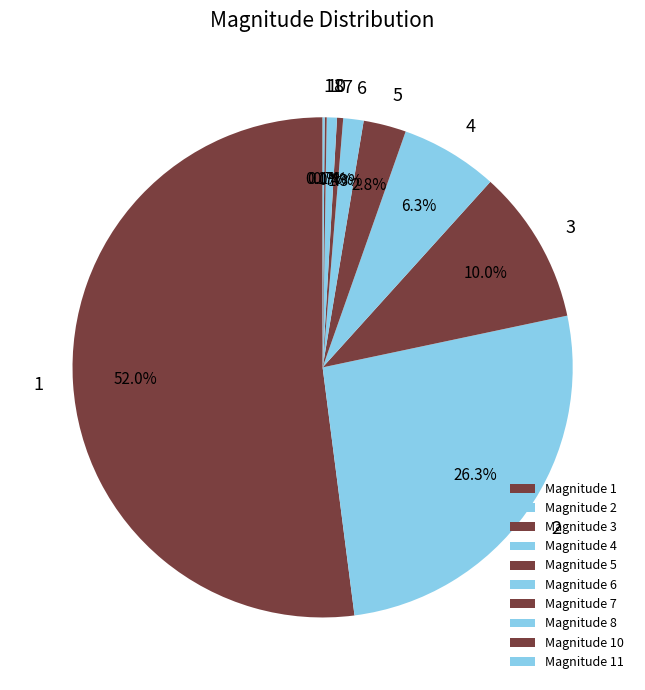

The 6 slice represents 1% of the pie. True or false?

True